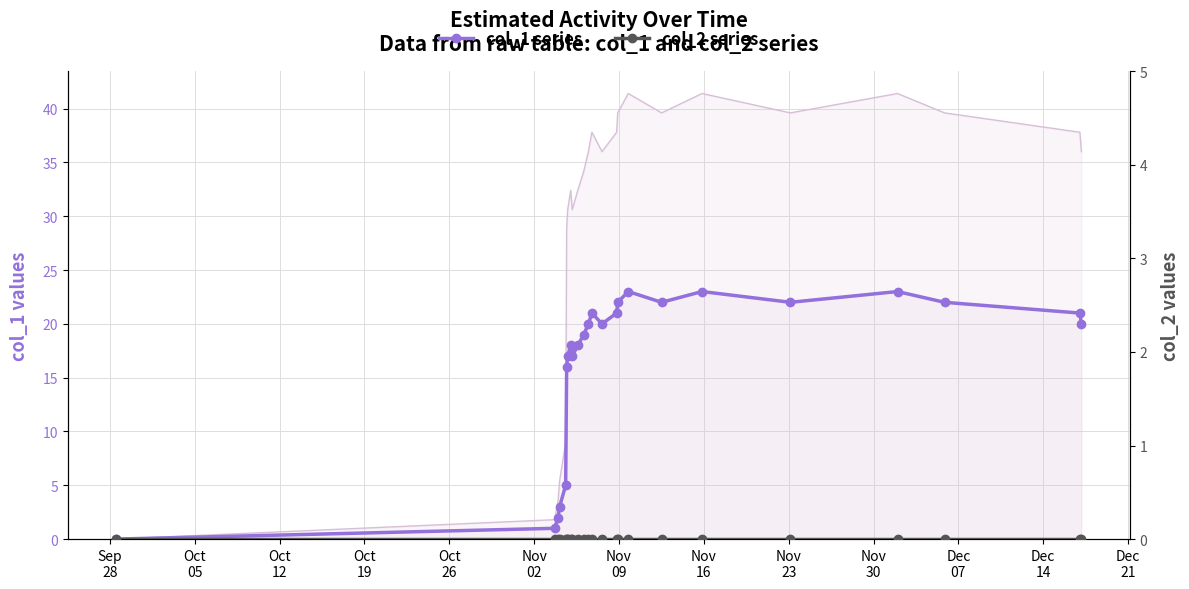

How many lines are shown in the chart?

2